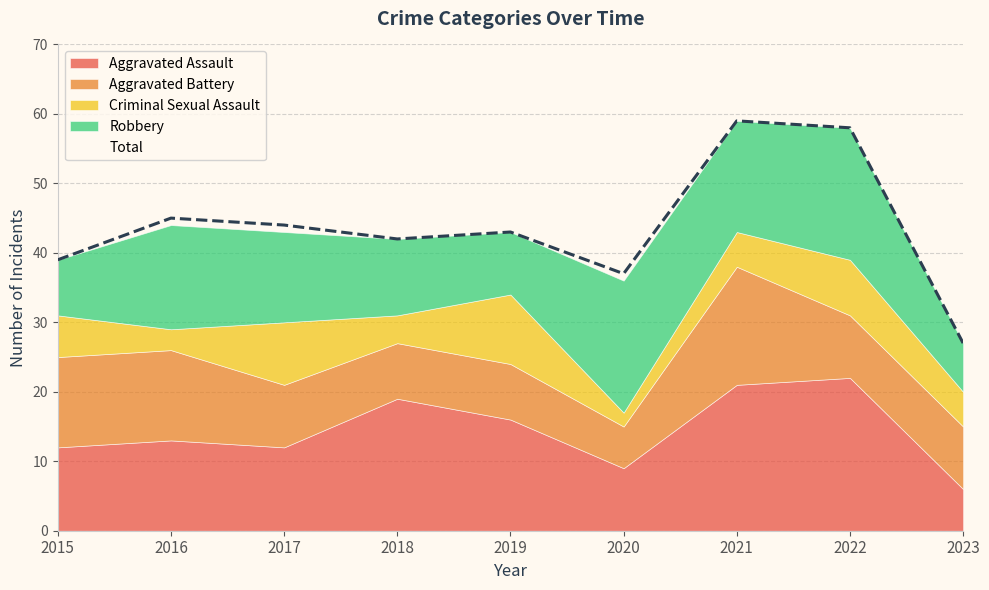

What is the maximum value shown in the chart?

59